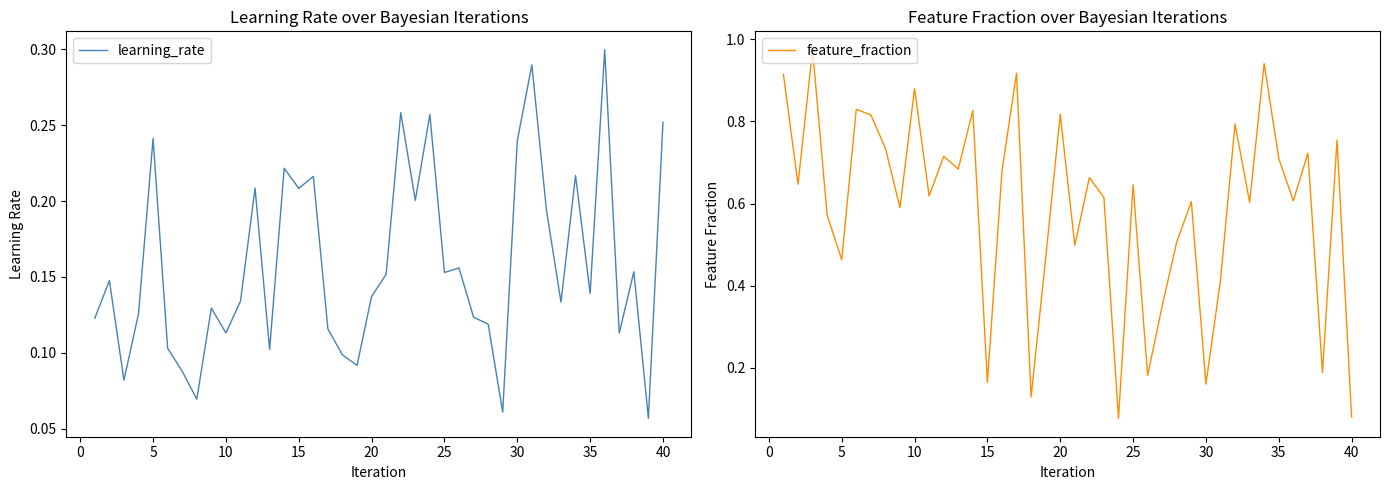

Does the chart display data point markers on the line(s)?

No